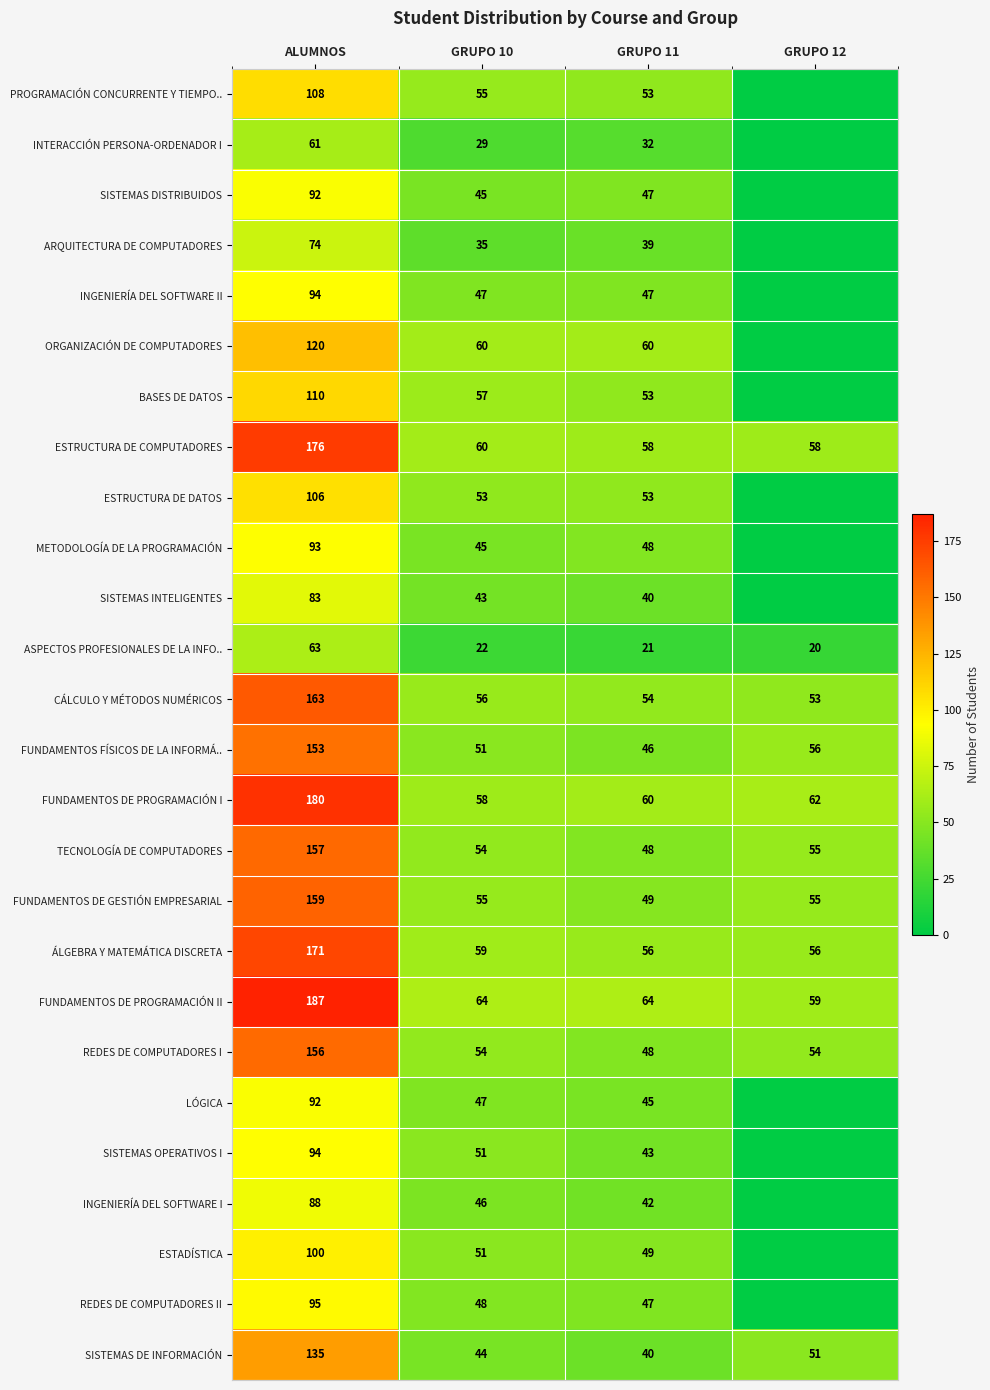

Where does the SISTEMAS DE INFORMACIÓN series first go above 51?

ALUMNOS